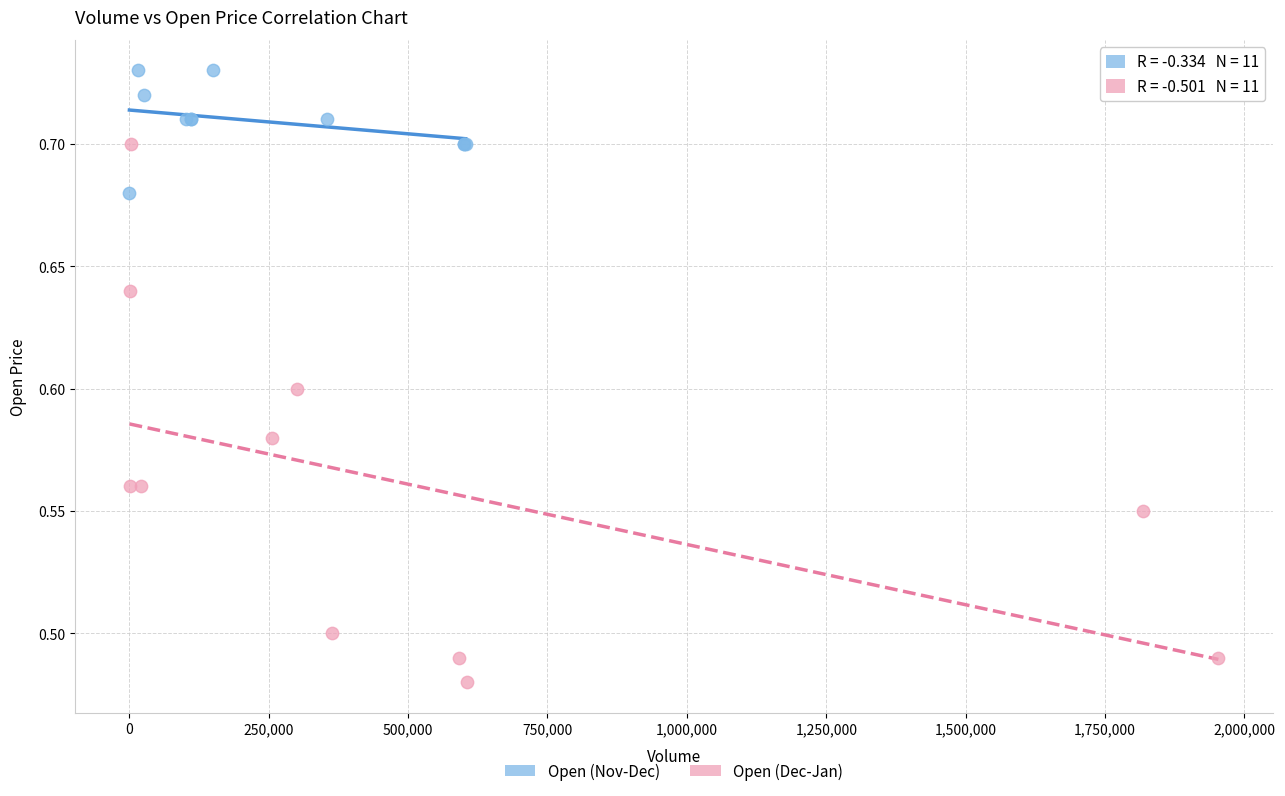

Which series contains the highest Y value?

Open (Nov-Dec)